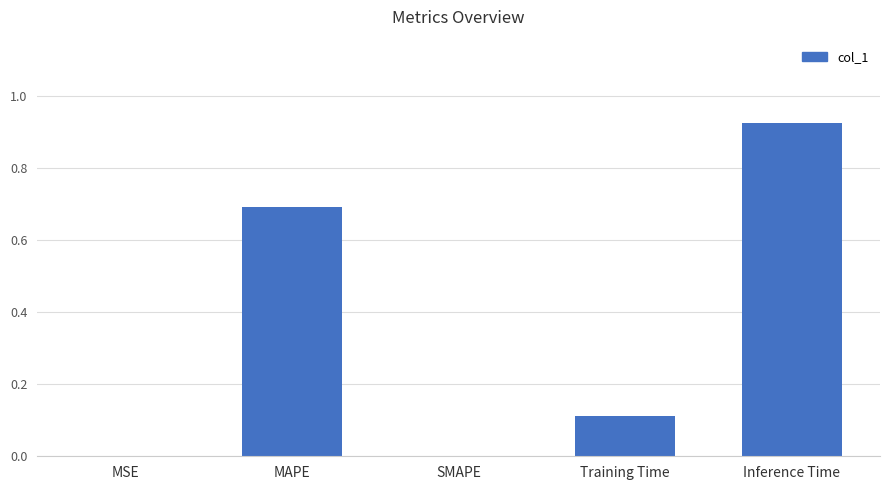

Which category has the highest value across all series?

Inference Time